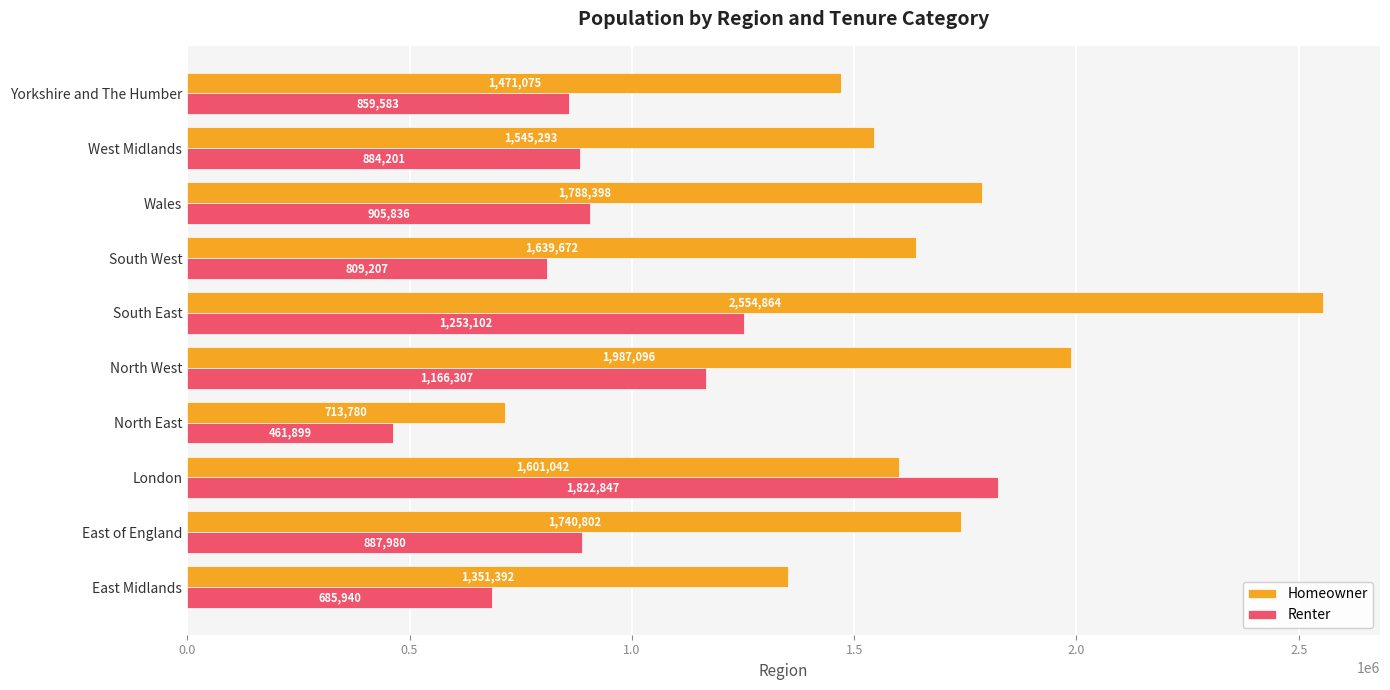

What are all the series names shown in the legend?

Homeowner, Renter